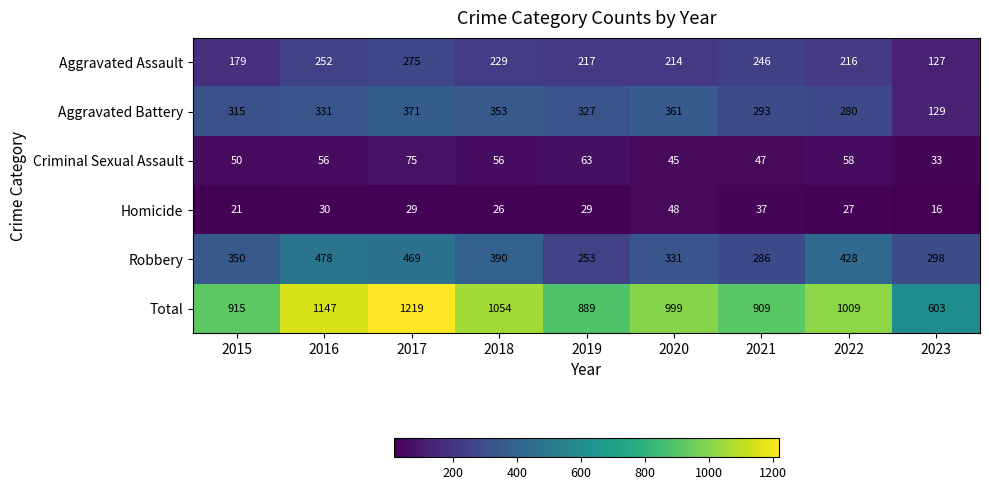

Is the value of Aggravated Battery at 2021 greater than the value of Robbery at 2016?

No